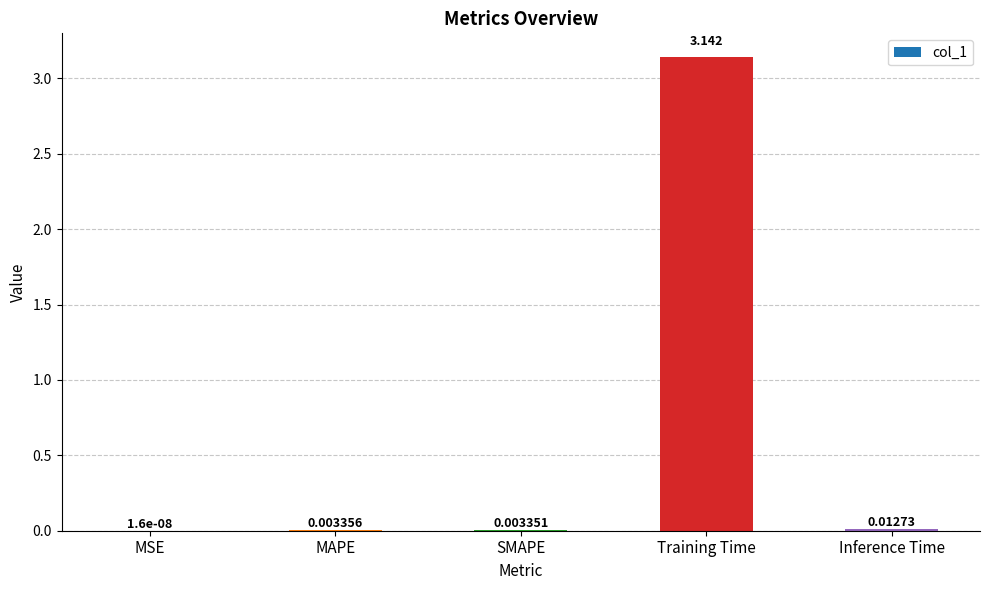

Which category has the highest value across all series?

Training Time